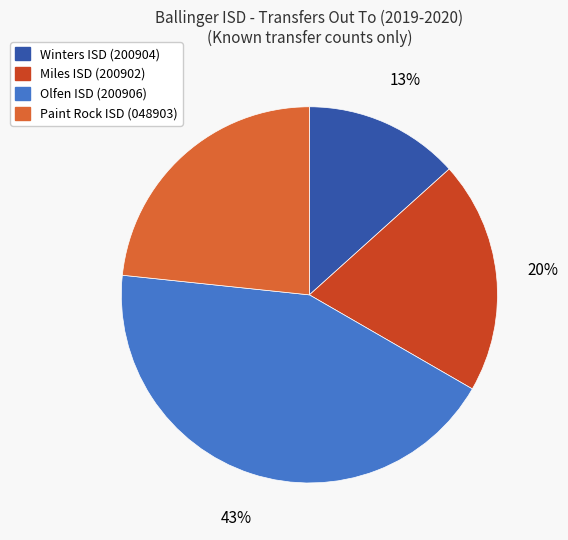

Does Miles ISD (200902) account for over 50% of the chart?

No